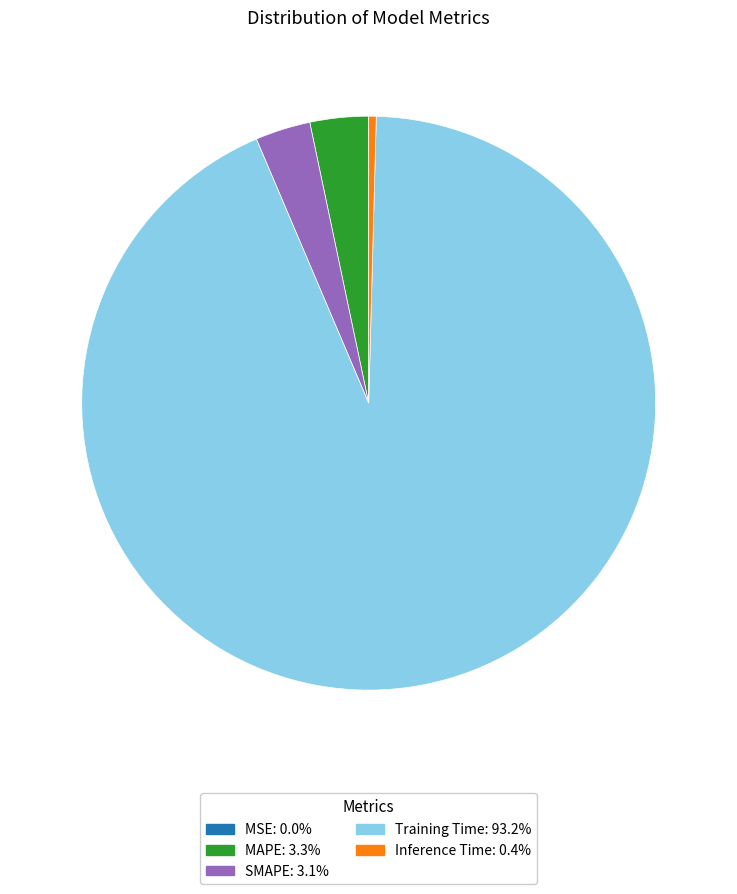

What is the majority slice?

Training Time